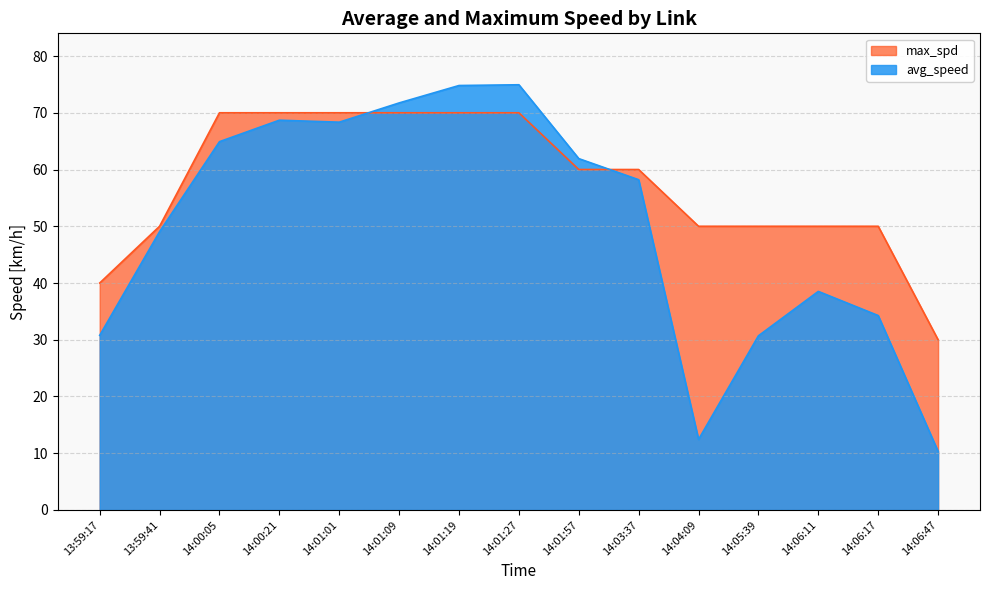

What is the approximate value of max_spd at 14:01:09?

70.0